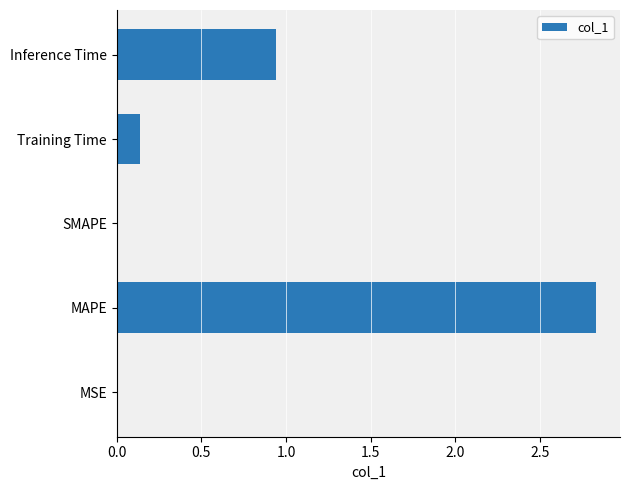

The value at SMAPE is 0.0. True or false?

True